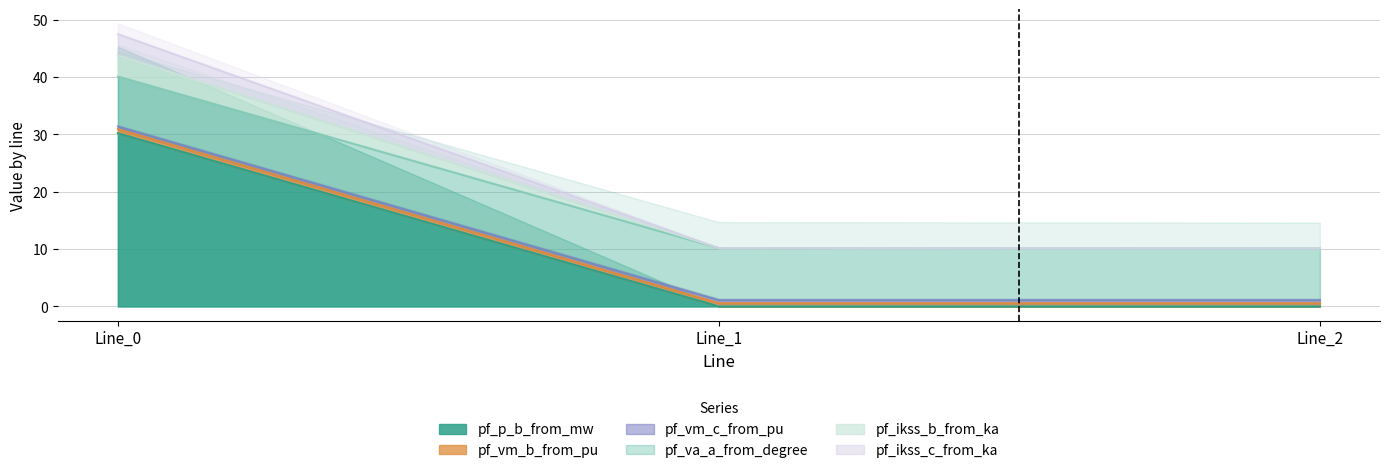

Which label corresponds to the largest value in the chart?

Line_0